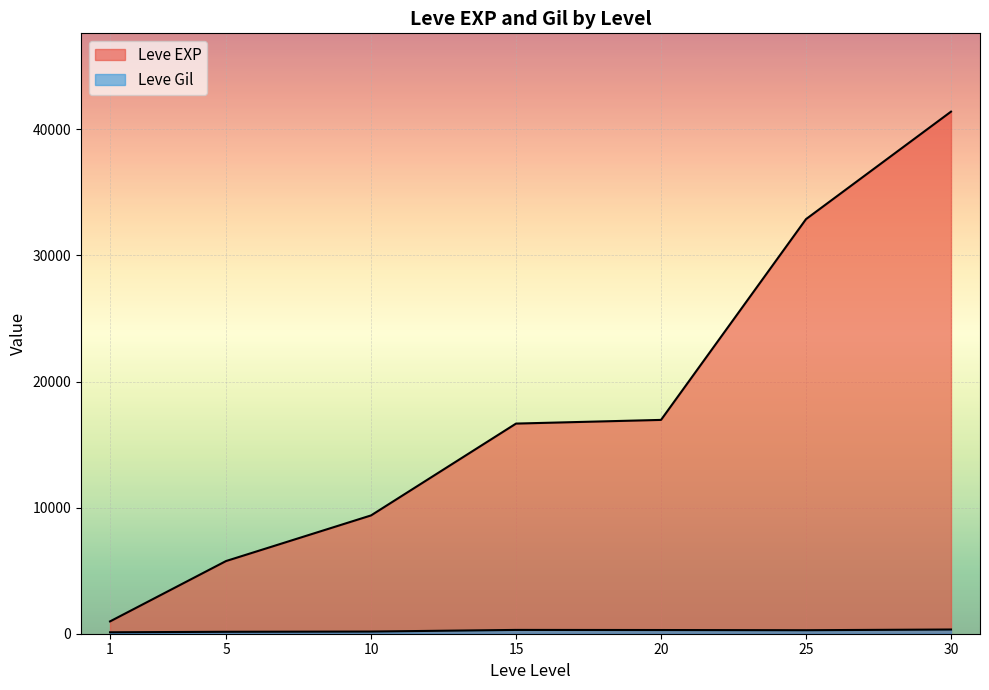

Which series has the largest range (max minus min)?

Leve EXP